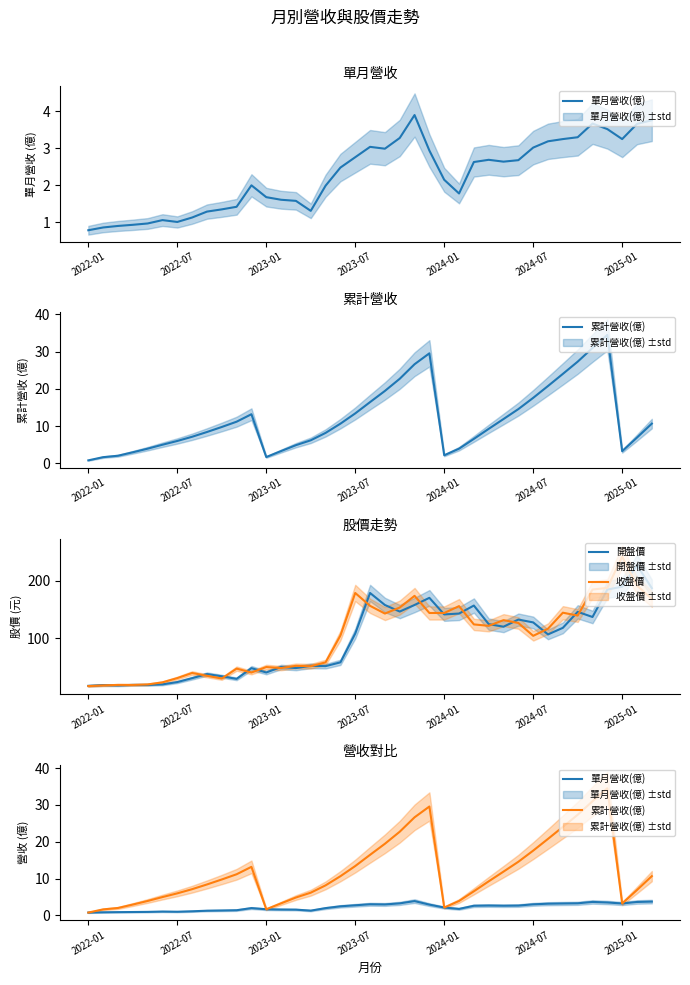

What is the value of the 收盤價 point at the 1st from the left?

16.1